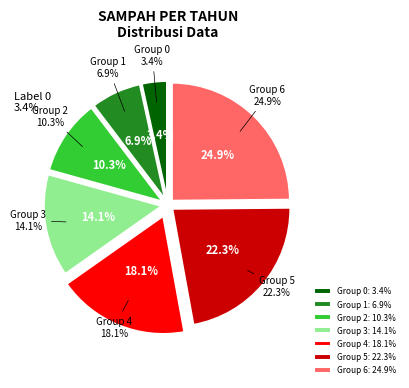

Rank the categories by value from lowest to highest.

0, 1, 2, 3, 4, 5, 6